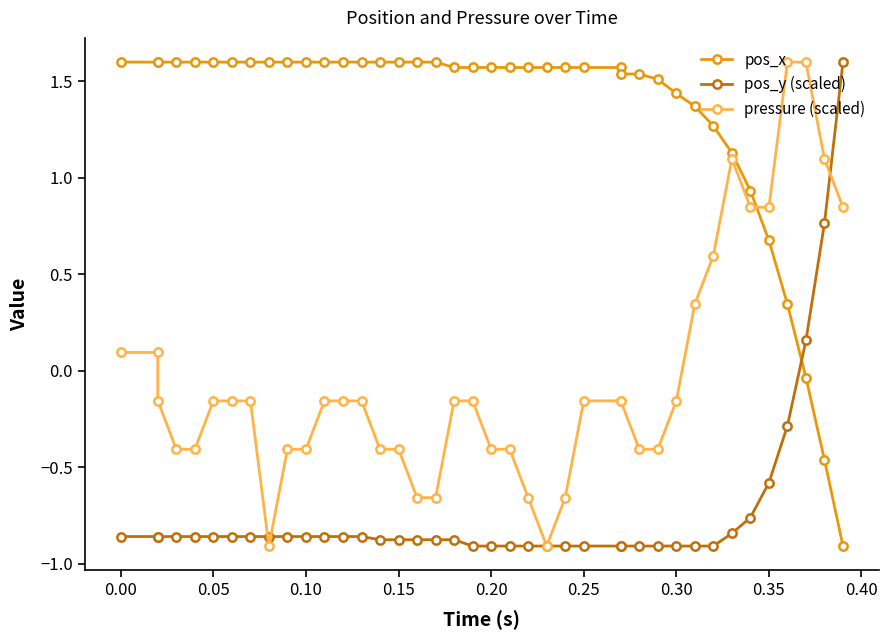

Rank the series by their maximum value, from lowest to highest.

pos_x, pos_y (scaled), pressure (scaled)